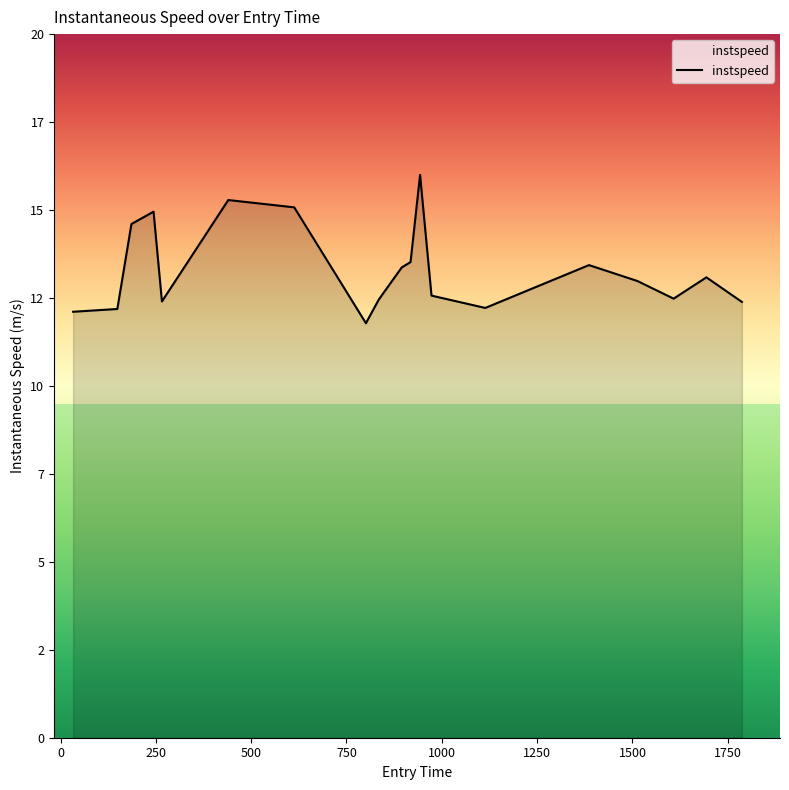

How many points are lower than both their immediate neighbors (excluding endpoints)?

4